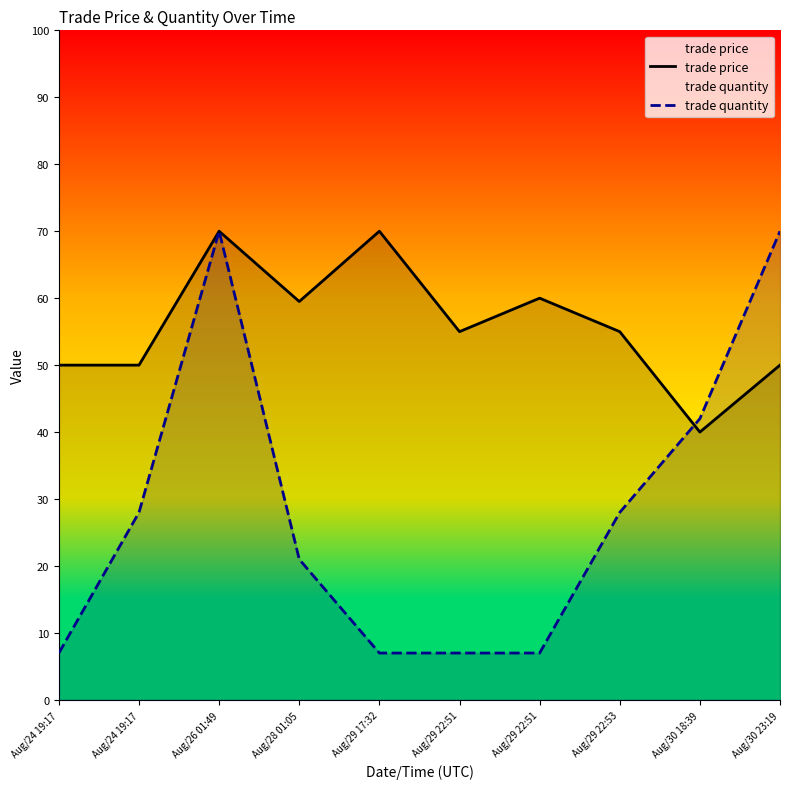

Which series has the largest total across all categories?

trade price